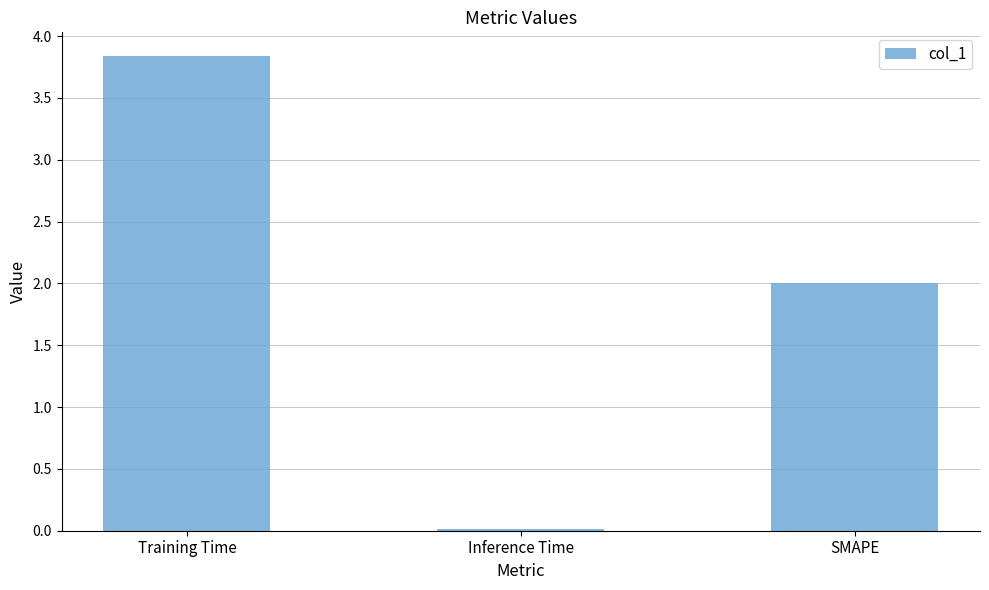

List the labels in order of value, smallest first.

Inference Time, SMAPE, Training Time